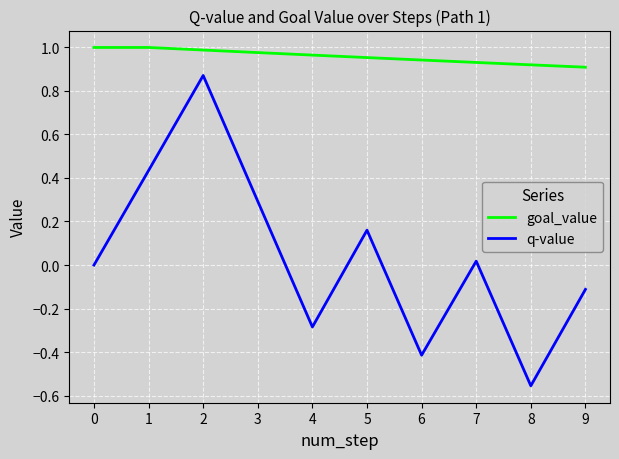

What is the spread (max minus min) of values at 4?

1.2